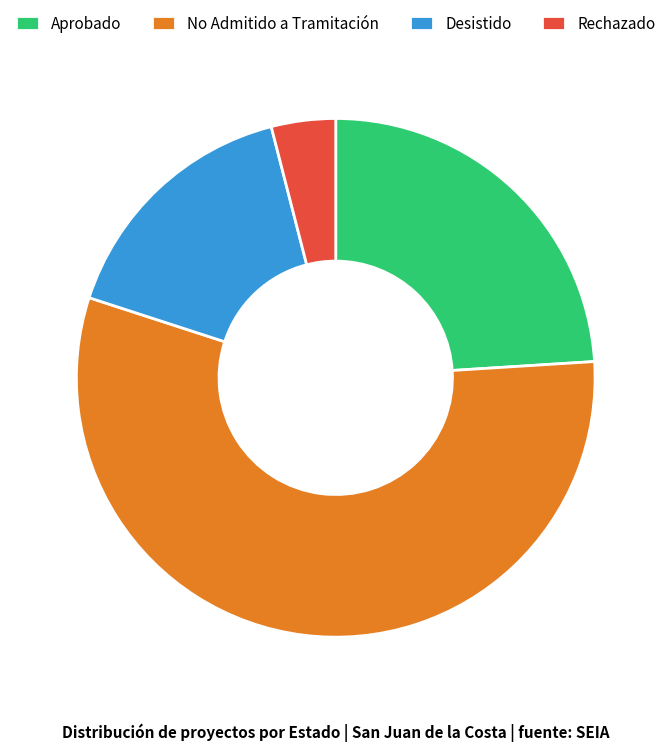

Combined, do Rechazado and Desistido account for over 50%?

No